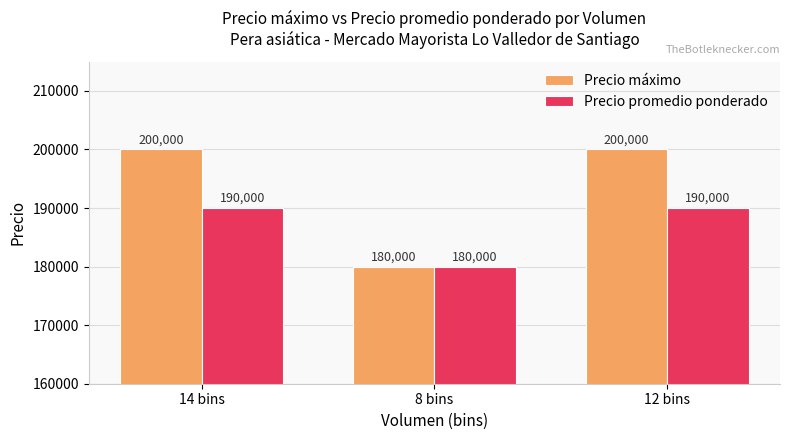

What are all the series names shown in the legend?

Precio máximo, Precio promedio ponderado